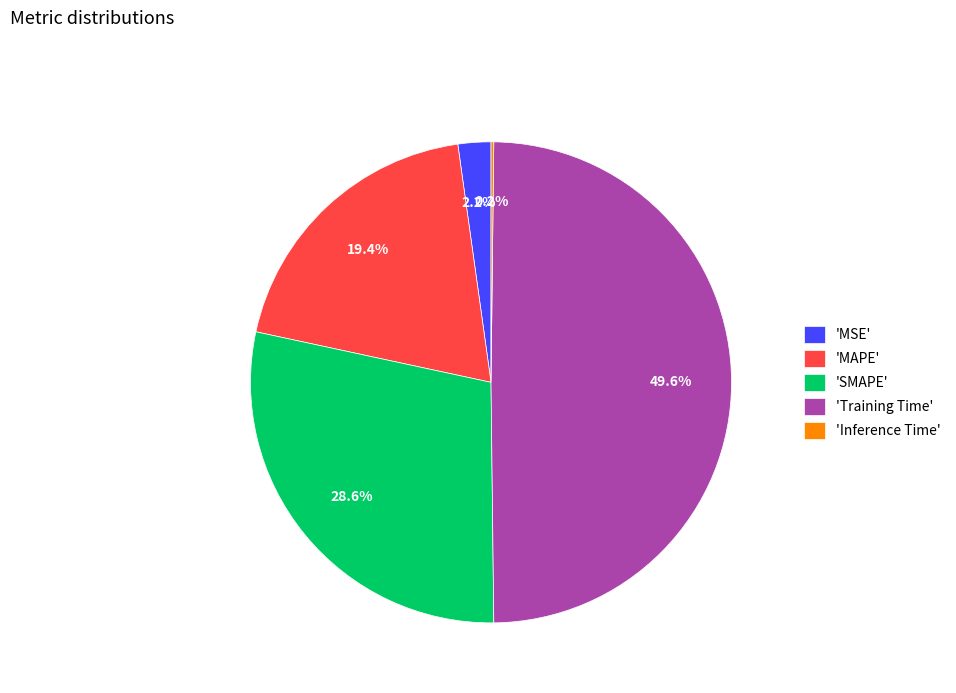

Which category has the biggest portion of the pie?

'Training Time'